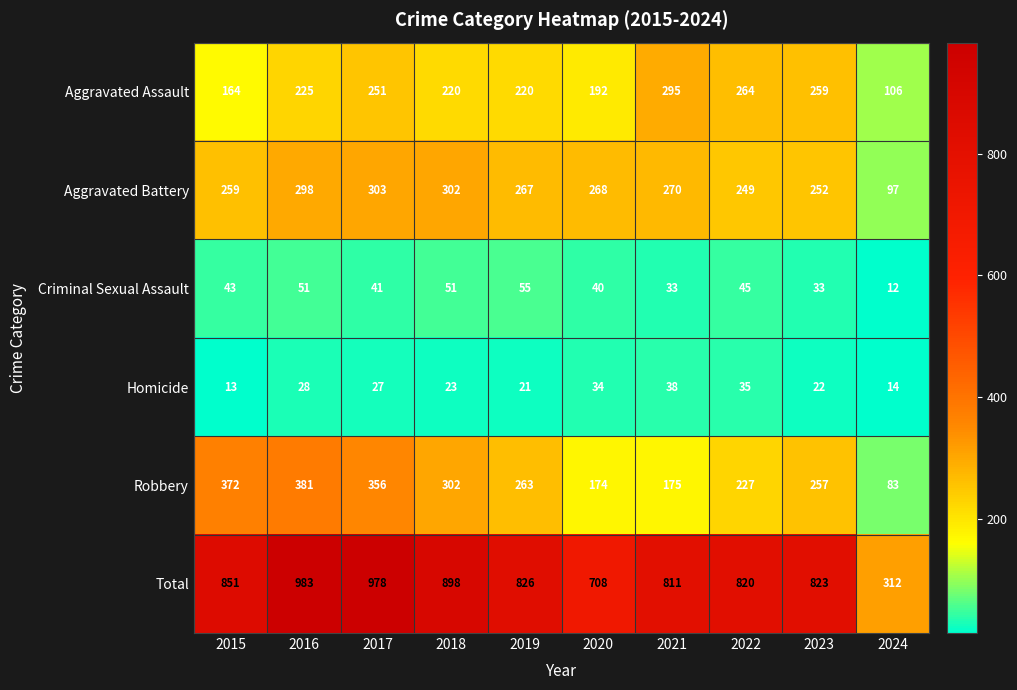

What is the sum of the Criminal Sexual Assault values at 2019 and 2018?

106